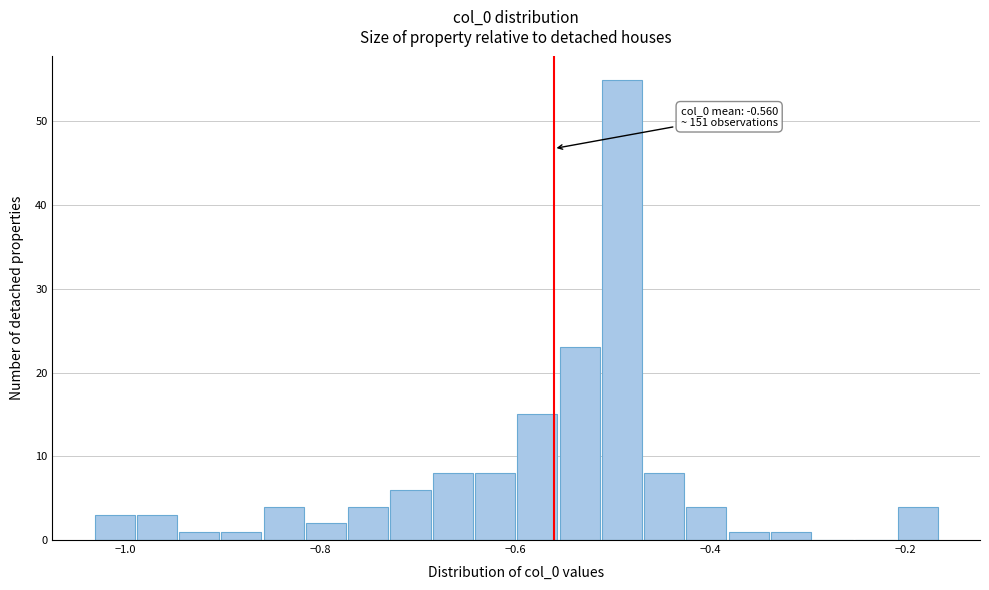

Read against the x-axis, roughly where is the centre of the tallest bar?

-0.50